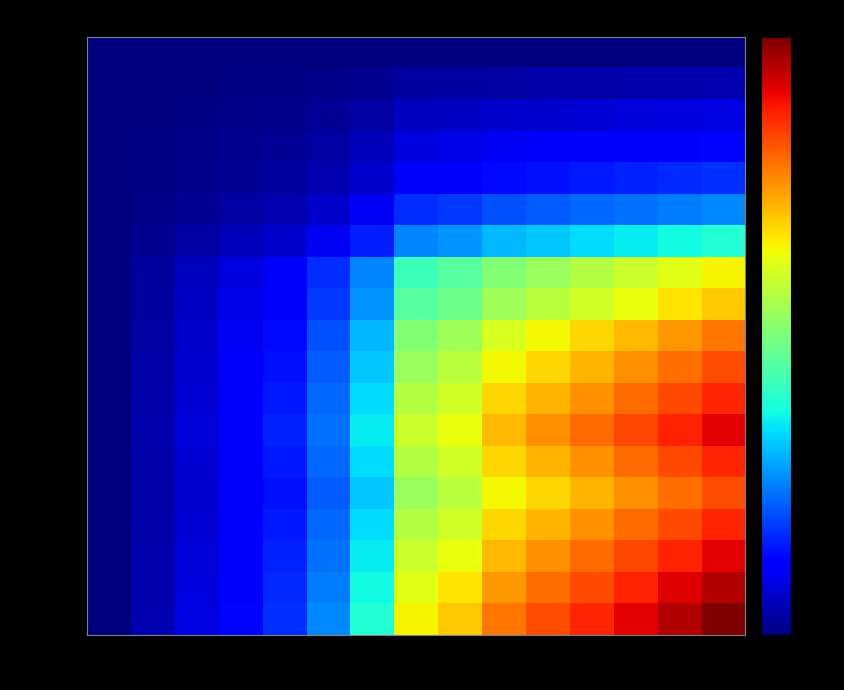

Reading right to left, transcribe all the data shown in this chart.

1507217526: 23=0.0	22=0.0	21=0.0	20=0.0	19=0.0	18=0.0	16=0.0	15=0.0	9=0.0	6=0.0	4=0.0	3=0.0	2=0.0	1=0.0	0=0.0
1510095871: 23=1.0	22=1.0	21=0.9	20=0.9	19=0.8	18=0.8	16=0.7	15=0.7	9=0.4	6=0.3	4=0.2	3=0.1	2=0.1	1=0.0	0=0.0
1510178724: 23=2.0	22=1.9	21=1.8	20=1.7	19=1.7	18=1.6	16=1.4	15=1.3	9=0.8	6=0.5	4=0.3	3=0.3	2=0.2	1=0.1	0=0.0
1510182295: 23=3.0	22=2.9	21=2.7	20=2.6	19=2.5	18=2.3	16=2.1	15=2.0	9=1.2	6=0.8	4=0.5	3=0.4	2=0.3	1=0.1	0=0.0
1510250660: 23=4.0	22=3.8	21=3.7	20=3.5	19=3.3	18=3.1	16=2.8	15=2.6	9=1.6	6=1.0	4=0.7	3=0.5	2=0.3	1=0.2	0=0.0
1510261513: 23=6.0	22=5.7	21=5.5	20=5.2	19=5.0	18=4.7	16=4.2	15=3.9	9=2.3	6=1.6	4=1.0	3=0.8	2=0.5	1=0.3	0=0.0
1510265117: 23=9.0	22=8.6	21=8.2	20=7.8	19=7.4	18=7.0	16=6.3	15=5.9	9=3.5	6=2.3	4=1.6	3=1.2	2=0.8	1=0.4	0=0.0
1510321604: 23=15.0	22=14.3	21=13.7	20=13.0	19=12.4	18=11.7	16=10.4	15=9.8	9=5.9	6=3.9	4=2.6	3=2.0	2=1.3	1=0.7	0=0.0
1510340634: 23=16.0	22=15.3	21=14.6	20=13.9	19=13.2	18=12.5	16=11.1	15=10.4	9=6.3	6=4.2	4=2.8	3=2.1	2=1.4	1=0.7	0=0.0
1516230284: 23=18.0	22=17.2	21=16.4	20=15.7	19=14.9	18=14.1	16=12.5	15=11.7	9=7.0	6=4.7	4=3.1	3=2.3	2=1.6	1=0.8	0=0.0
1516251847: 23=19.0	22=18.2	21=17.3	20=16.5	19=15.7	18=14.9	16=13.2	15=12.4	9=7.4	6=5.0	4=3.3	3=2.5	2=1.7	1=0.8	0=0.0
1516285320: 23=20.0	22=19.1	21=18.3	20=17.4	19=16.5	18=15.7	16=13.9	15=13.0	9=7.8	6=5.2	4=3.5	3=2.6	2=1.7	1=0.9	0=0.0
1516302249: 23=21.0	22=20.1	21=19.2	20=18.3	19=17.3	18=16.4	16=14.6	15=13.7	9=8.2	6=5.5	4=3.7	3=2.7	2=1.8	1=0.9	0=0.0
1516374257: 23=20.0	22=19.1	21=18.3	20=17.4	19=16.5	18=15.7	16=13.9	15=13.0	9=7.8	6=5.2	4=3.5	3=2.6	2=1.7	1=0.9	0=0.0
1516449842: 23=19.0	22=18.2	21=17.3	20=16.5	19=15.7	18=14.9	16=13.2	15=12.4	9=7.4	6=5.0	4=3.3	3=2.5	2=1.7	1=0.8	0=0.0
1516629854: 23=20.0	22=19.1	21=18.3	20=17.4	19=16.5	18=15.7	16=13.9	15=13.0	9=7.8	6=5.2	4=3.5	3=2.6	2=1.7	1=0.9	0=0.0
1516741450: 23=21.0	22=20.1	21=19.2	20=18.3	19=17.3	18=16.4	16=14.6	15=13.7	9=8.2	6=5.5	4=3.7	3=2.7	2=1.8	1=0.9	0=0.0
1516827846: 23=22.0	22=21.0	21=20.1	20=19.1	19=18.2	18=17.2	16=15.3	15=14.3	9=8.6	6=5.7	4=3.8	3=2.9	2=1.9	1=1.0	0=0.0
1516903448: 23=23.0	22=22.0	21=21.0	20=20.0	19=19.0	18=18.0	16=16.0	15=15.0	9=9.0	6=6.0	4=4.0	3=3.0	2=2.0	1=1.0	0=0.0